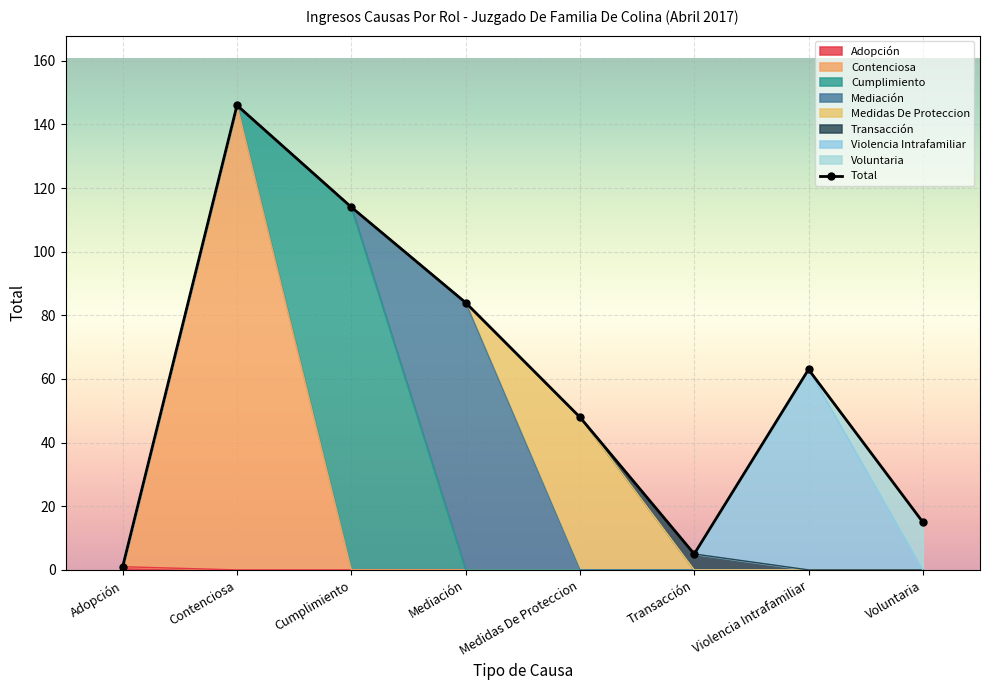

What is the label of the 7th point from the right?

Contenciosa